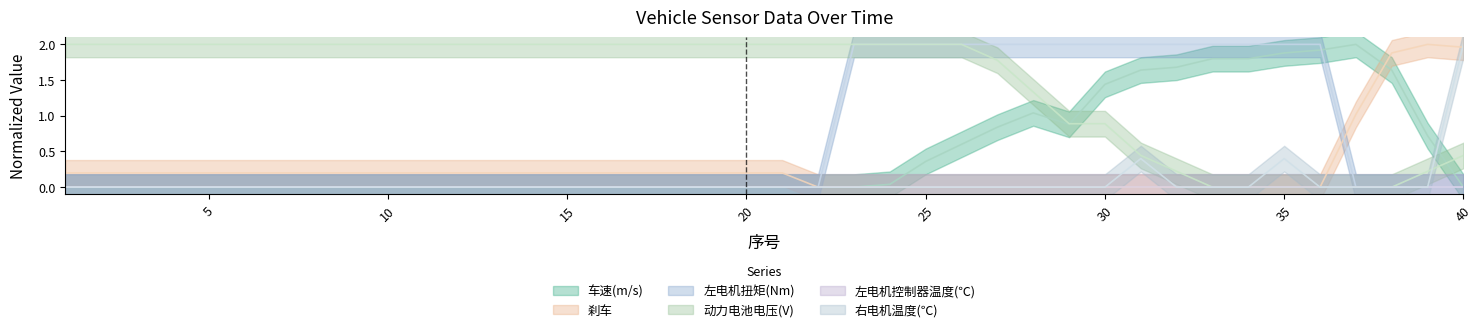

What is the difference between the second highest and second lowest values in the 动力电池电压(V) series?

2.0